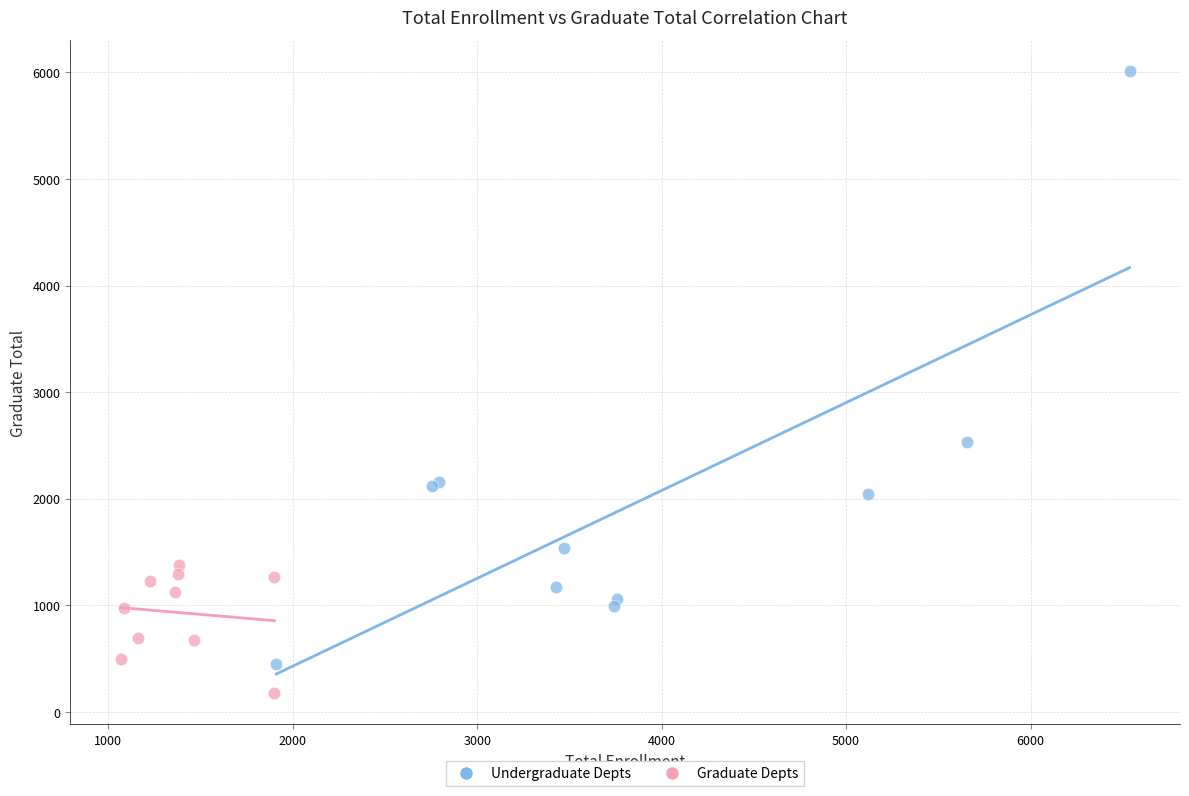

Which series contains the lowest Y value?

Graduate Depts